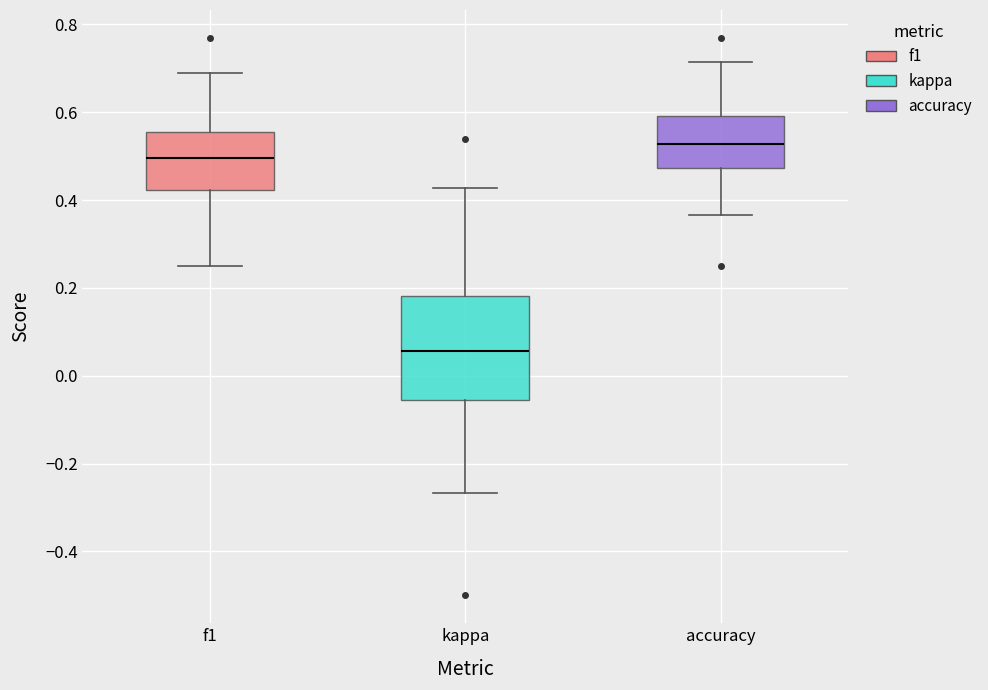

Reading left to right, transcribe this box plot: for each box, give where its median line is, the range the box spans, and where its two whiskers end, as read against the y-axis. The values are not printed on the chart, so give them approximately, as read against the axis.

f1: median 0.50, box 0.42 to 0.56, whiskers 0.26 to 0.68
kappa: median 0.06, box -0.06 to 0.18, whiskers -0.26 to 0.42
accuracy: median 0.52, box 0.48 to 0.60, whiskers 0.36 to 0.72